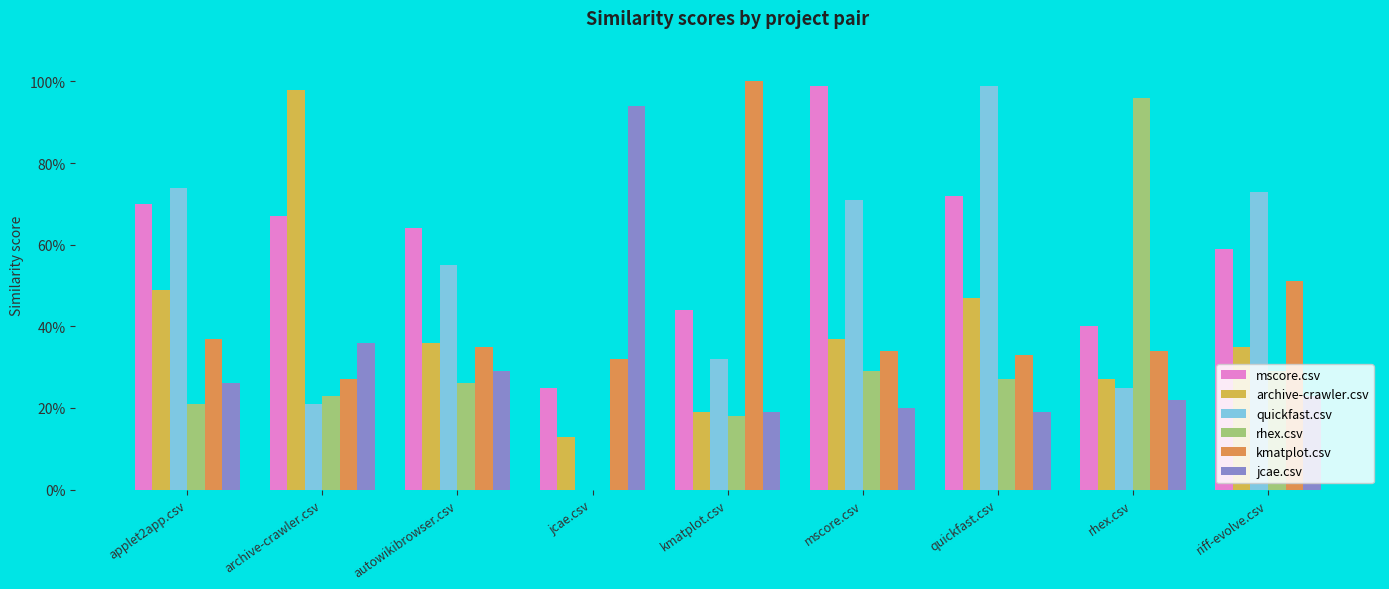

At which label does archive-crawler.csv reach its minimum?

jcae.csv